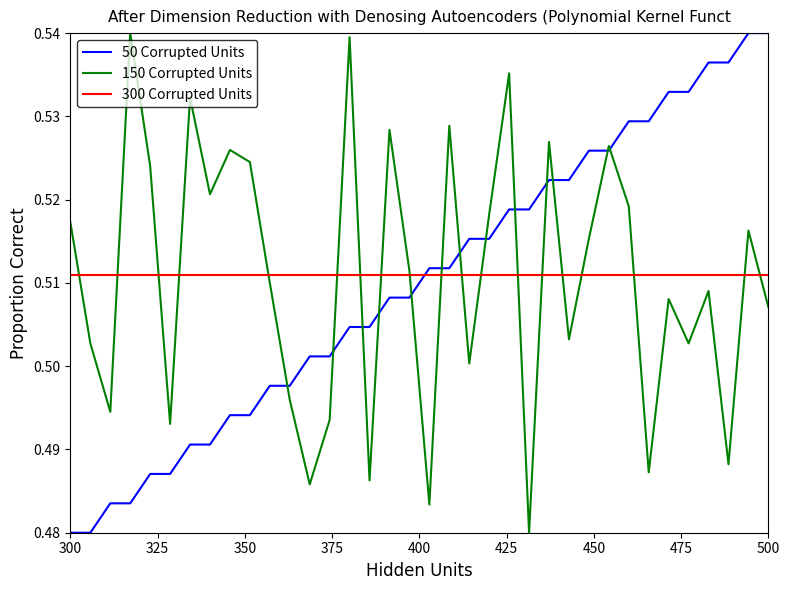

How many intersections are there between 50 Corrupted Units and 300 Corrupted Units?

1